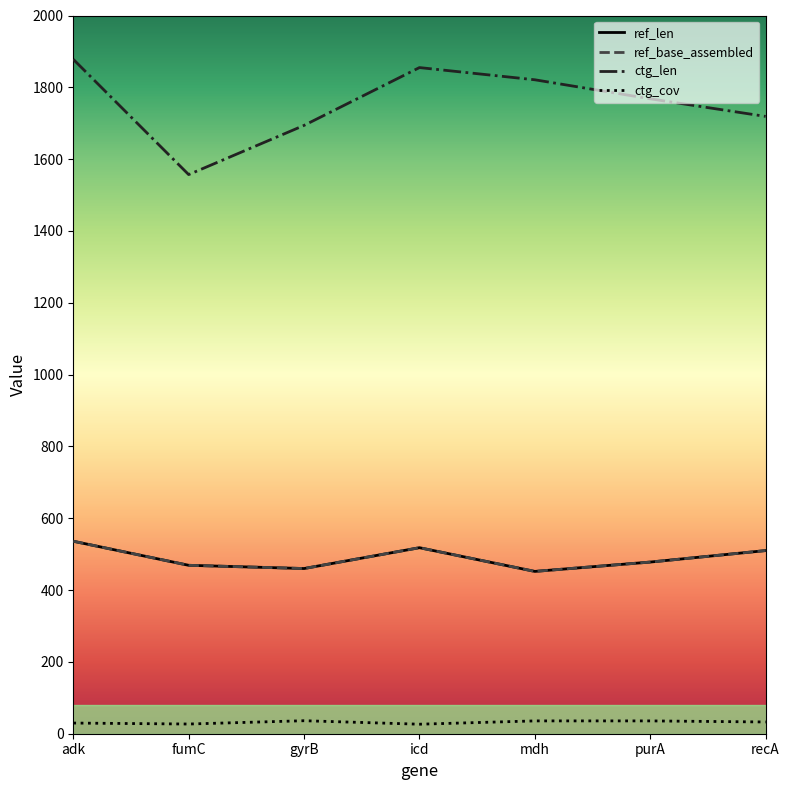

Does the chart have visible grid lines?

No